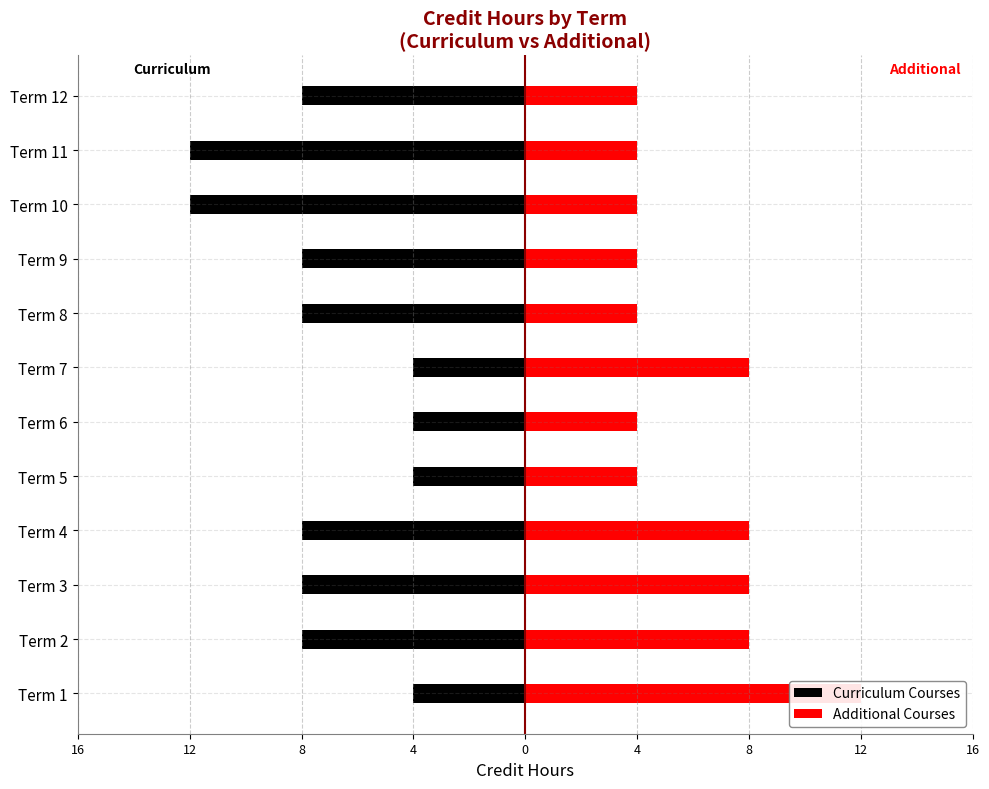

What is the greatest value displayed?

12